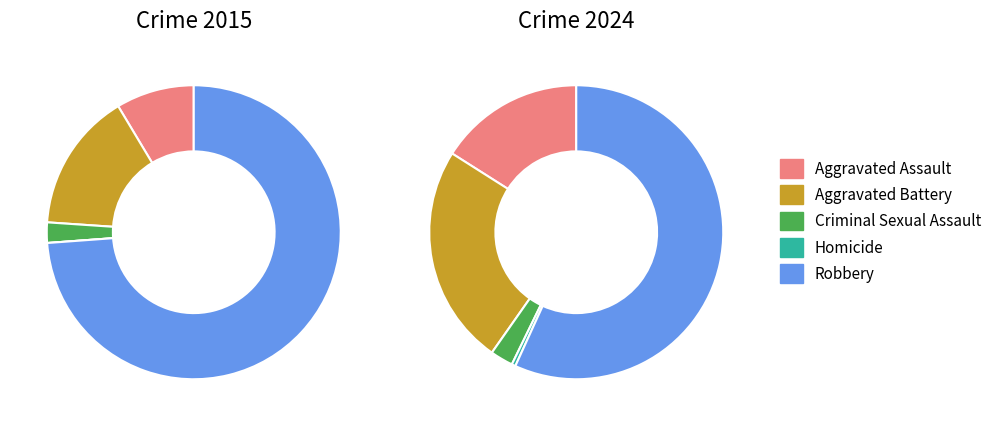

True or false: 2 accounts for 11% of the total.

False